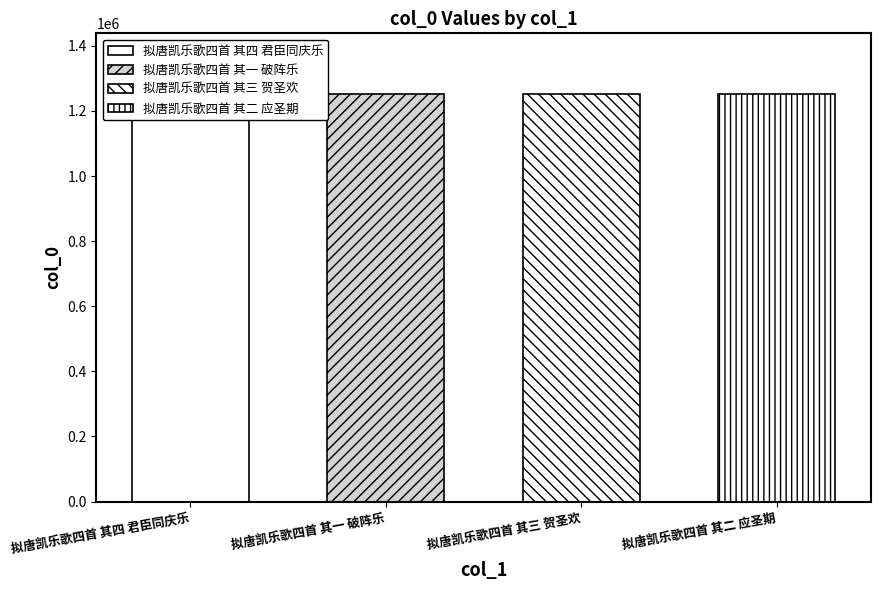

What is the difference between the values at 拟唐凯乐歌四首 其三 贺圣欢 and 拟唐凯乐歌四首 其四 君臣同庆乐?

1